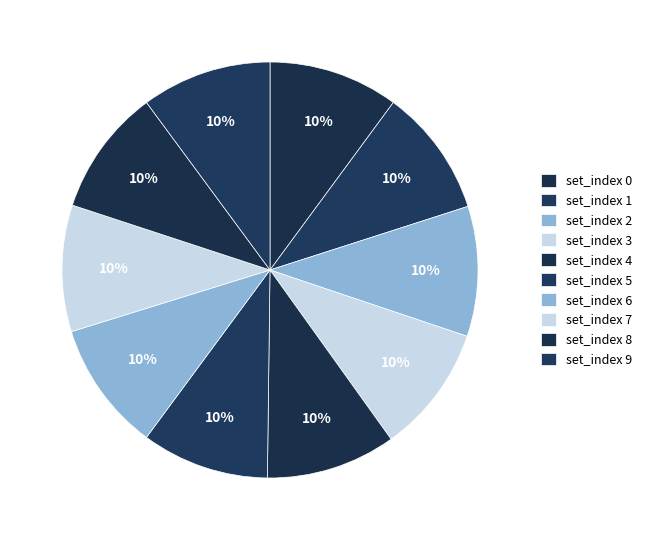

Count the number of slices in the pie.

10